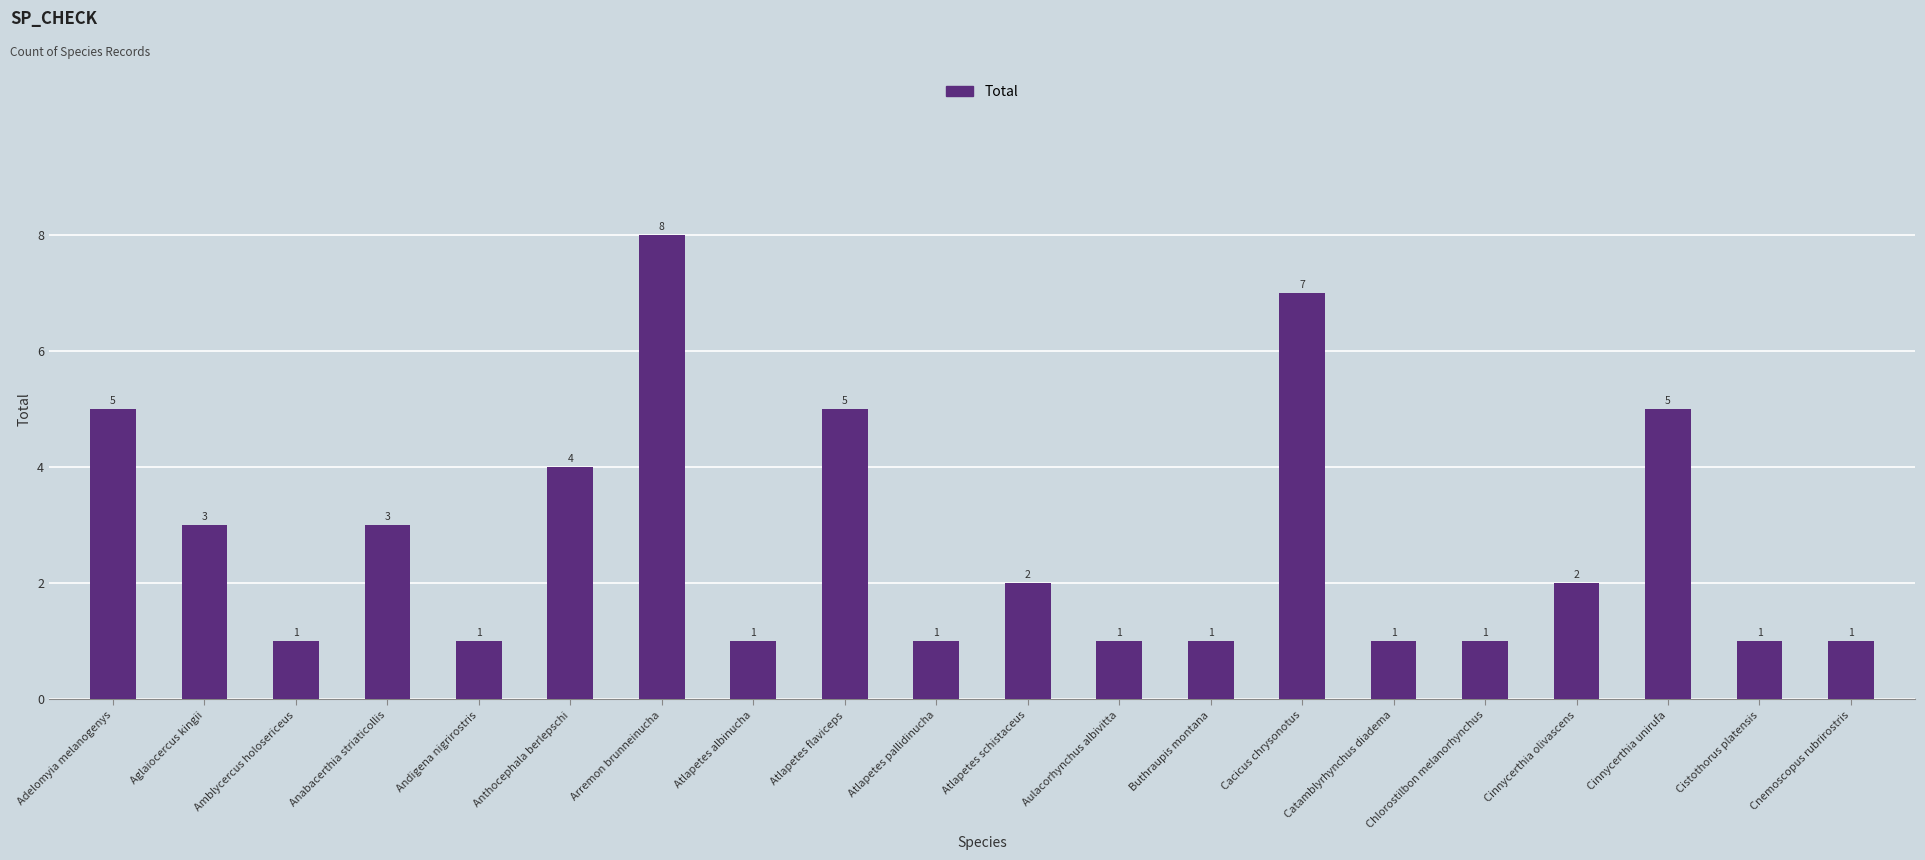

What is the maximum value shown in the chart?

8